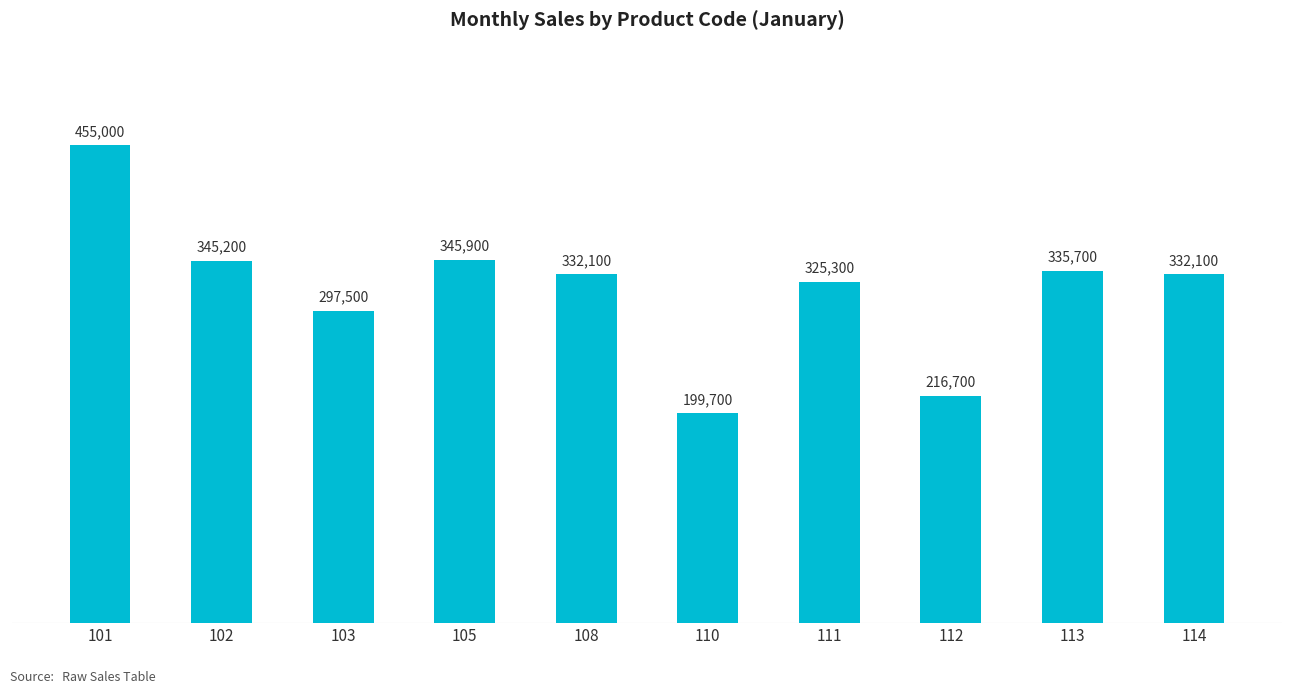

What is the approximate value at 114, to the nearest 100?

332100